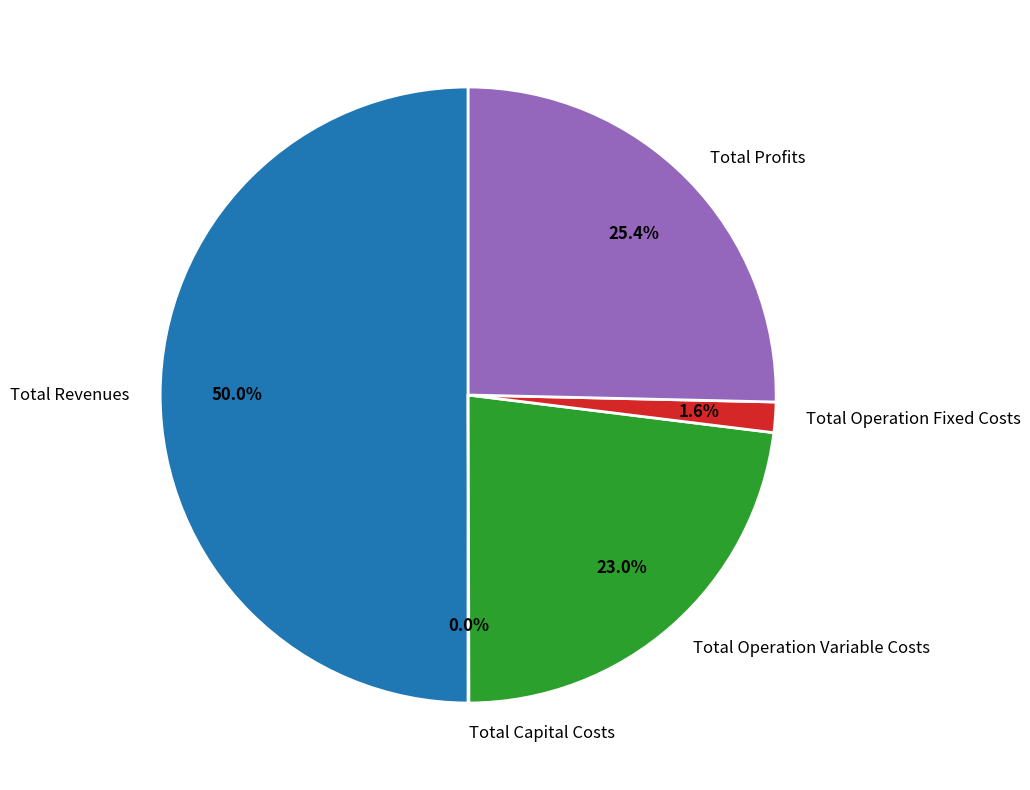

What is the largest slice in the pie chart?

Total Revenues